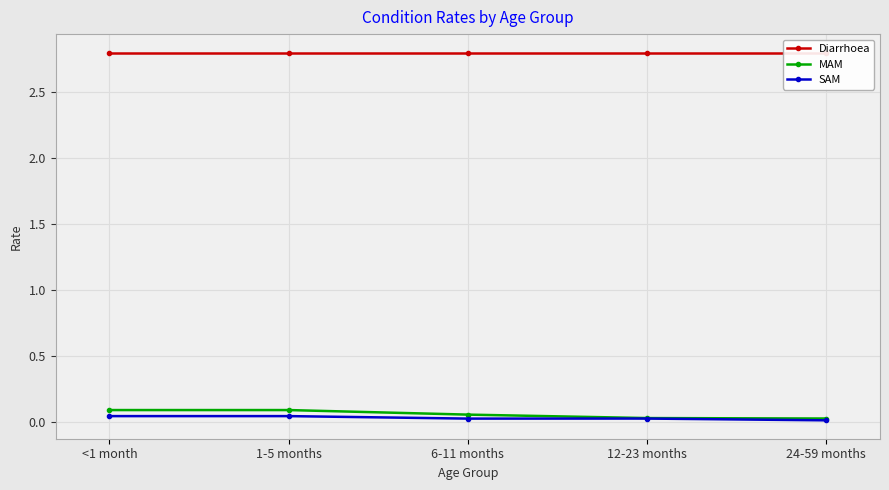

True or false: Diarrhoea has more than 1 interior local peaks.

False